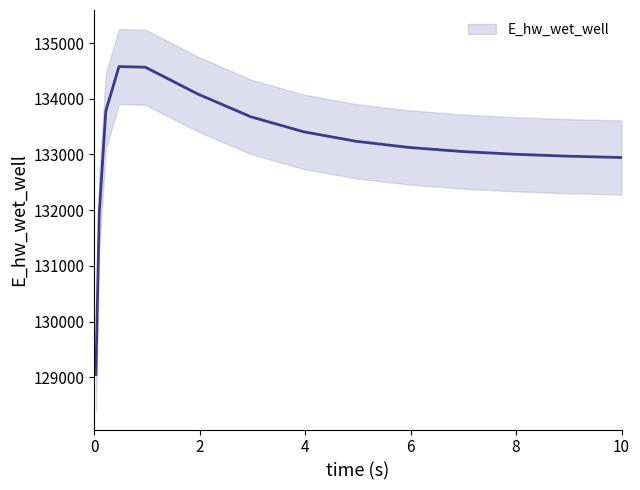

What is the difference between the maximum and minimum values?

5526.2